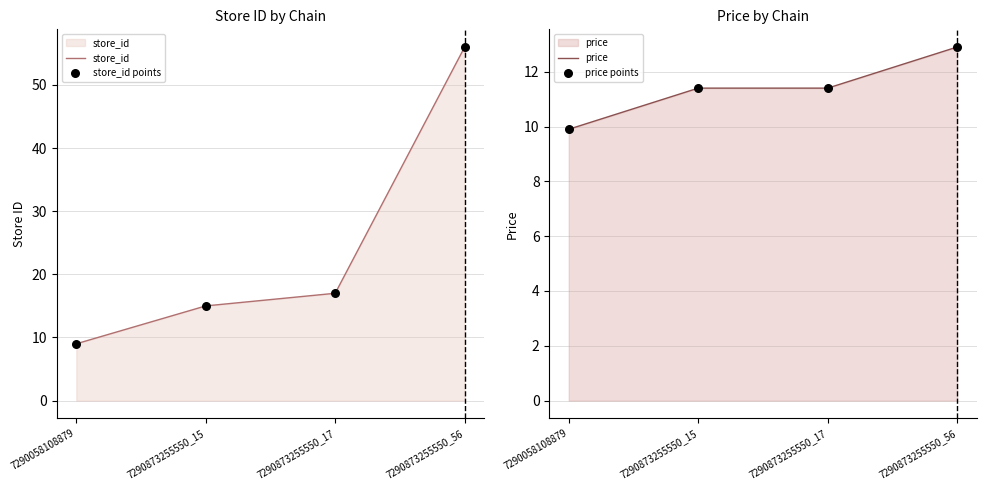

What is the total value across all series at 7290873255550_15?

52.8